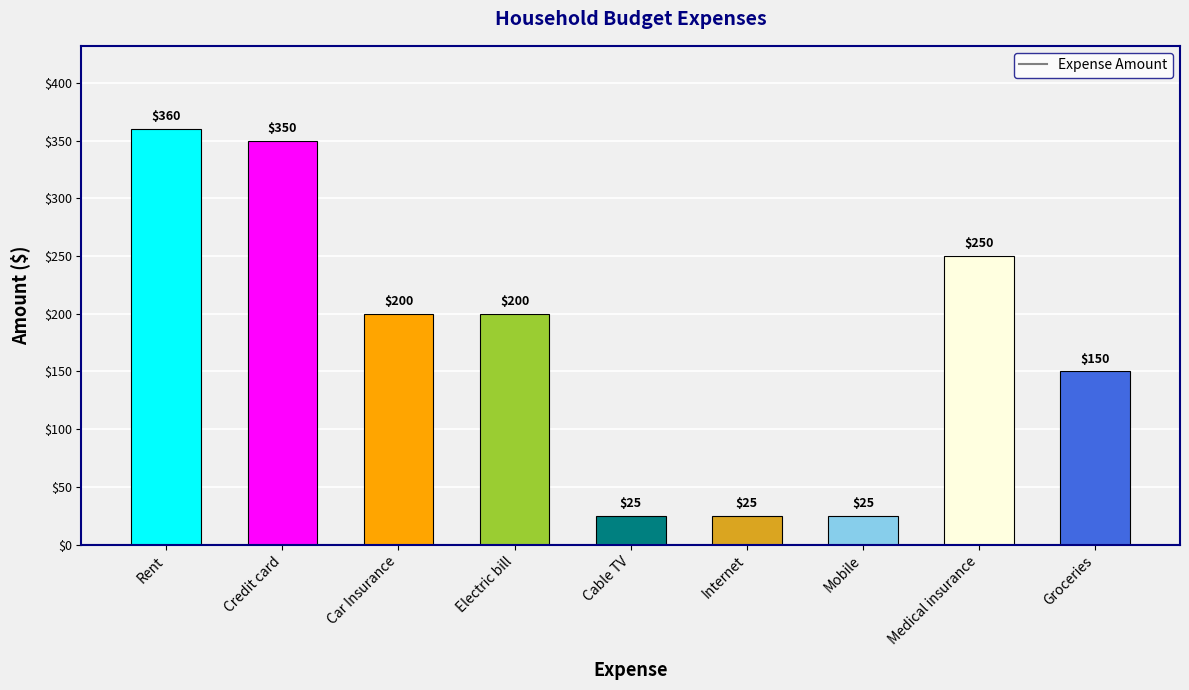

What is the approximate value at Internet, to the nearest 5?

25